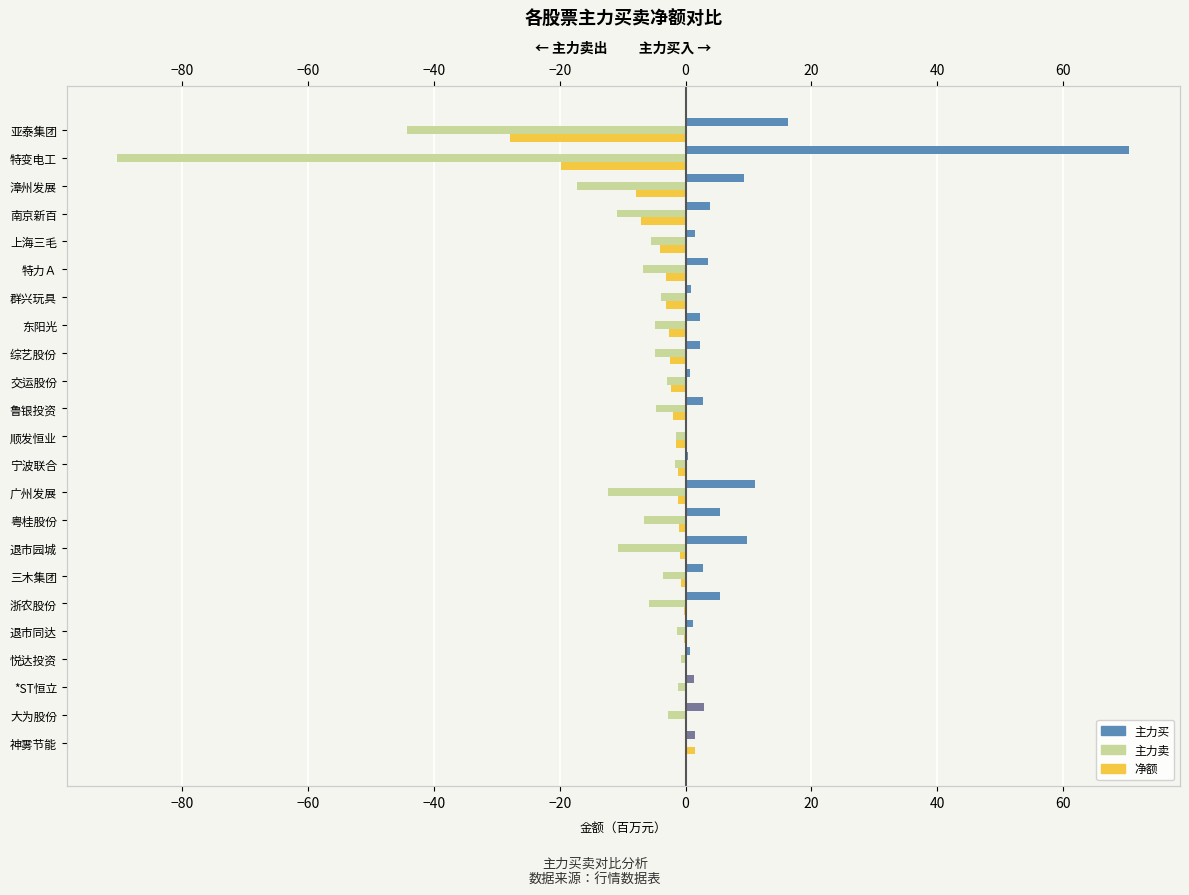

List the series in order of their overall mean, highest first.

主力买, 净额, 主力卖